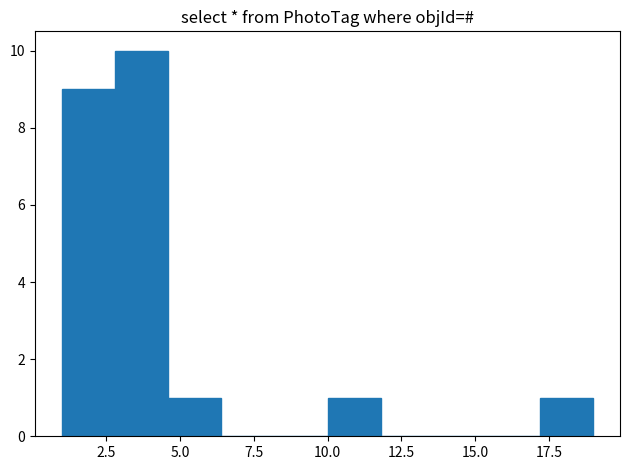

Around what value on the x-axis is the tallest bar? Give the approximate position of its centre, as read against the axis.

3.5